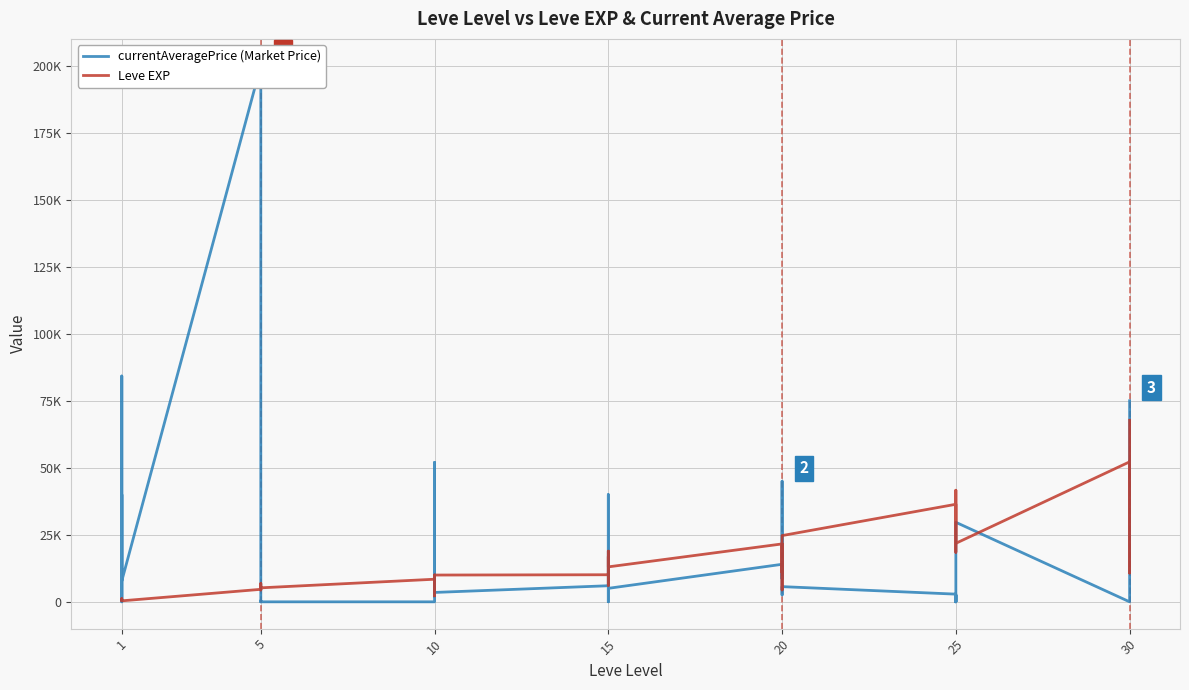

What are all the series names shown in the legend?

currentAveragePrice (Market Price), Leve EXP